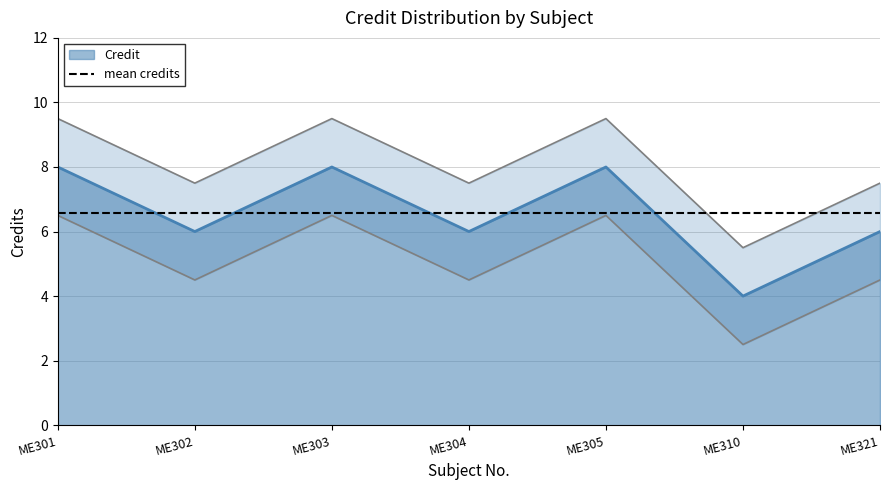

Reading left to right, extract all data points from this chart.

ME301=8	ME302=6	ME303=8	ME304=6	ME305=8	ME310=4	ME321=6